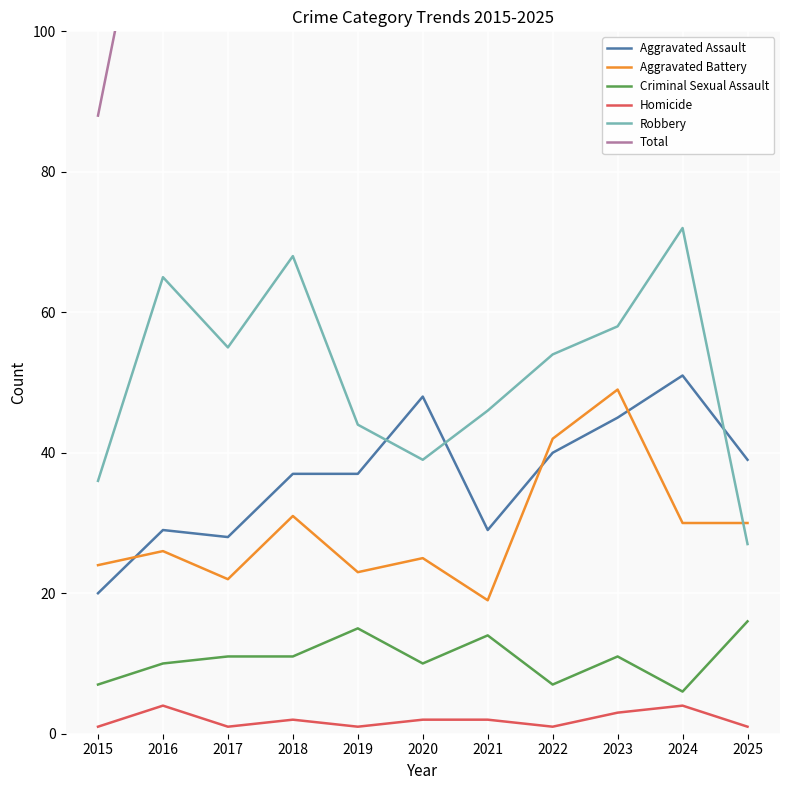

What is the total value across all series at 2016?

268